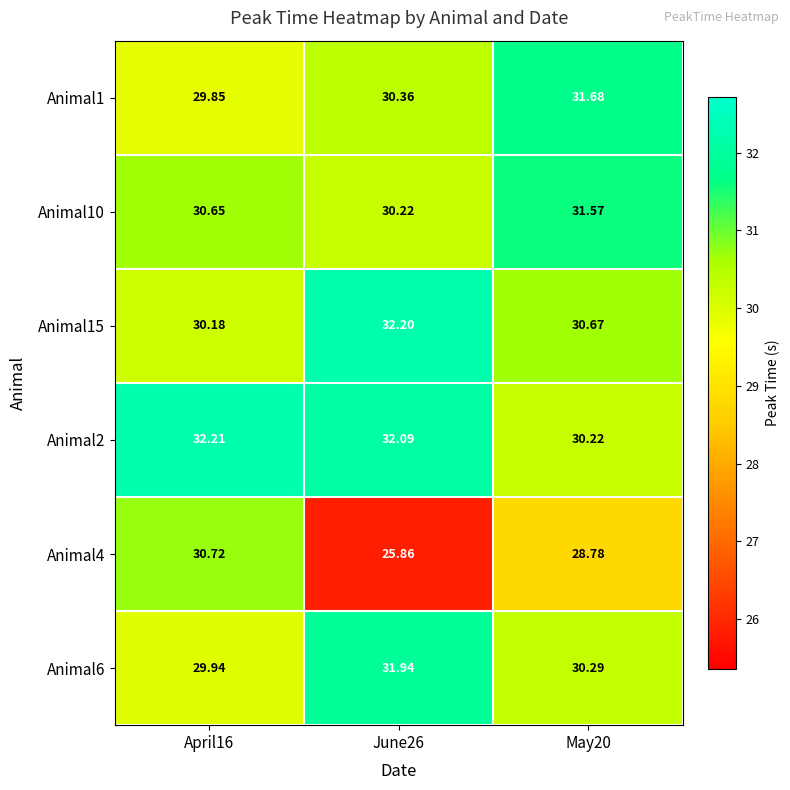

Rank the series at June26 from highest to lowest value.

Animal15, Animal2, Animal6, Animal1, Animal10, Animal4